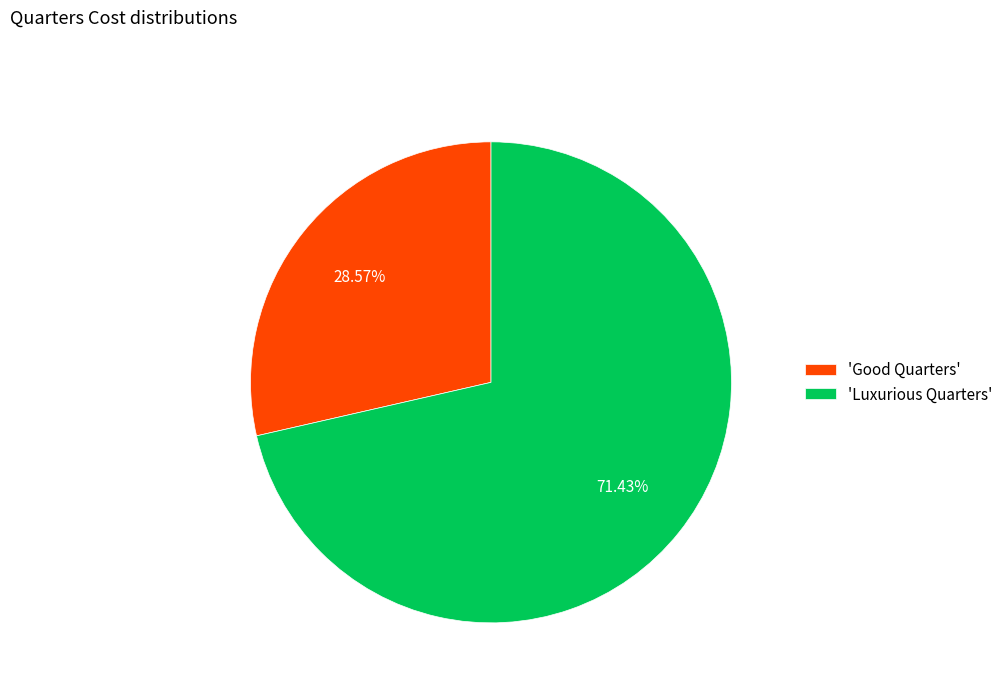

How many segments does this pie chart have?

2